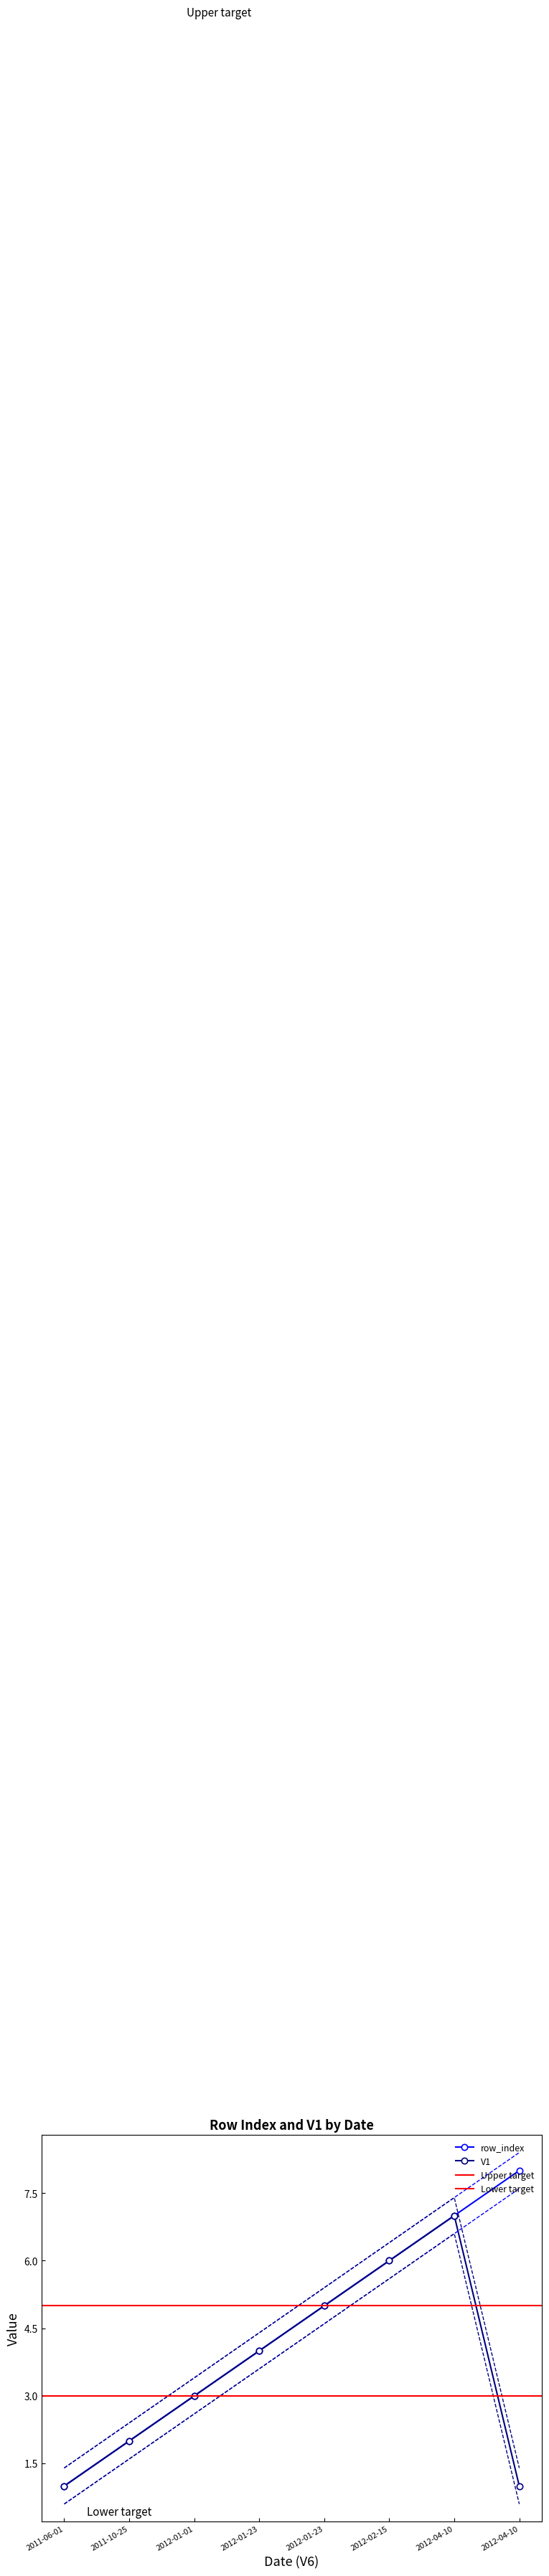

Count the number of data series in this chart.

2